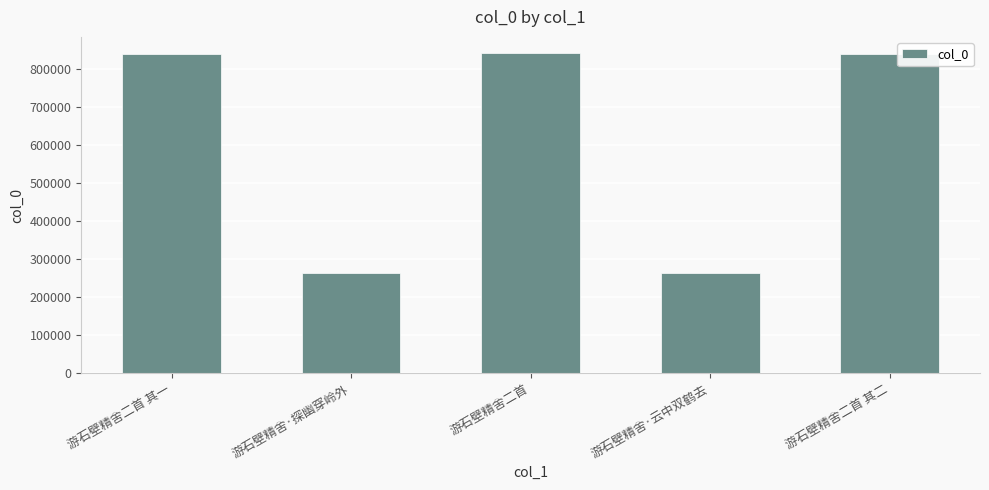

Where is the data nearest to the value 553398?

游石壁精舍二首 其一